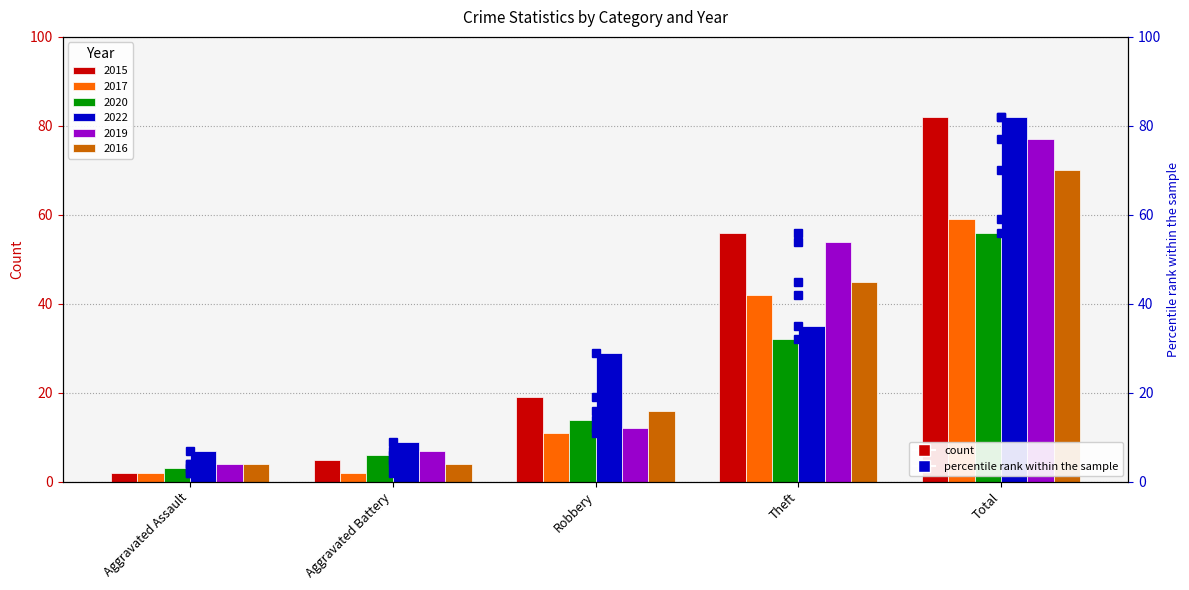

Which has a higher value, Theft or Total?

Total